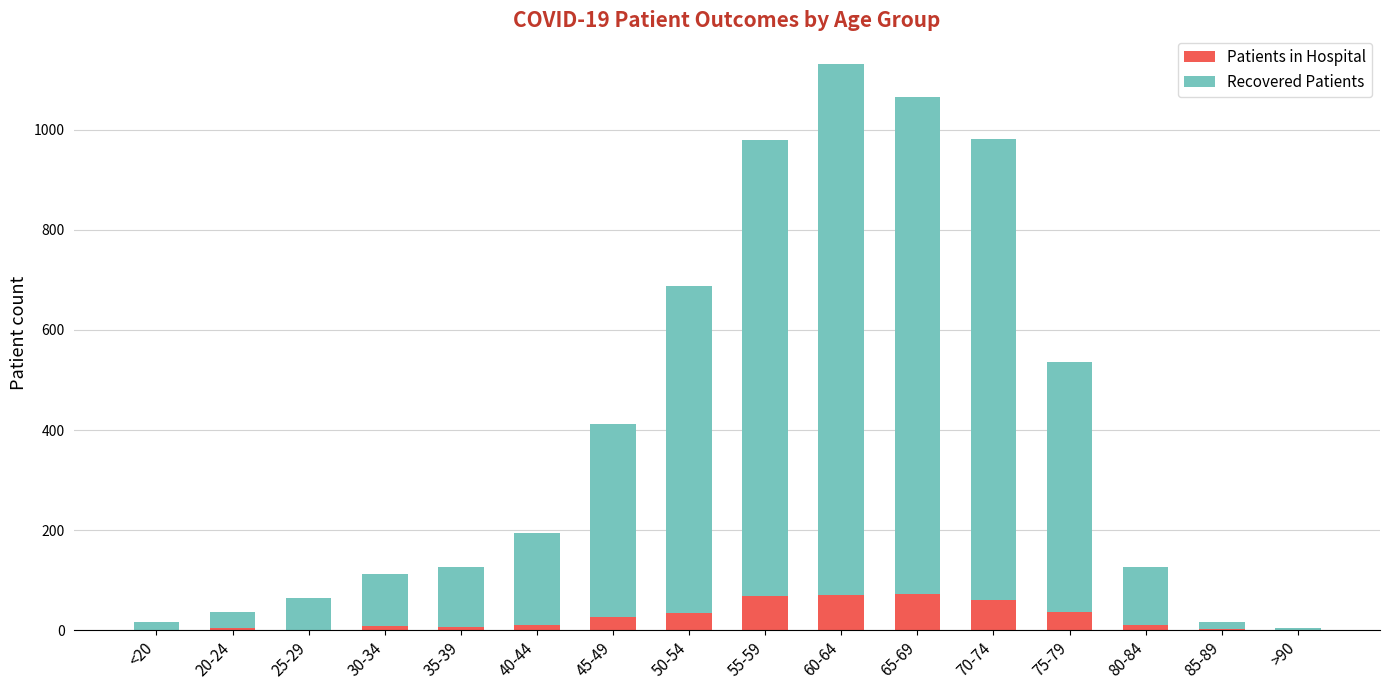

What is the total value across all series at 25-29?

65